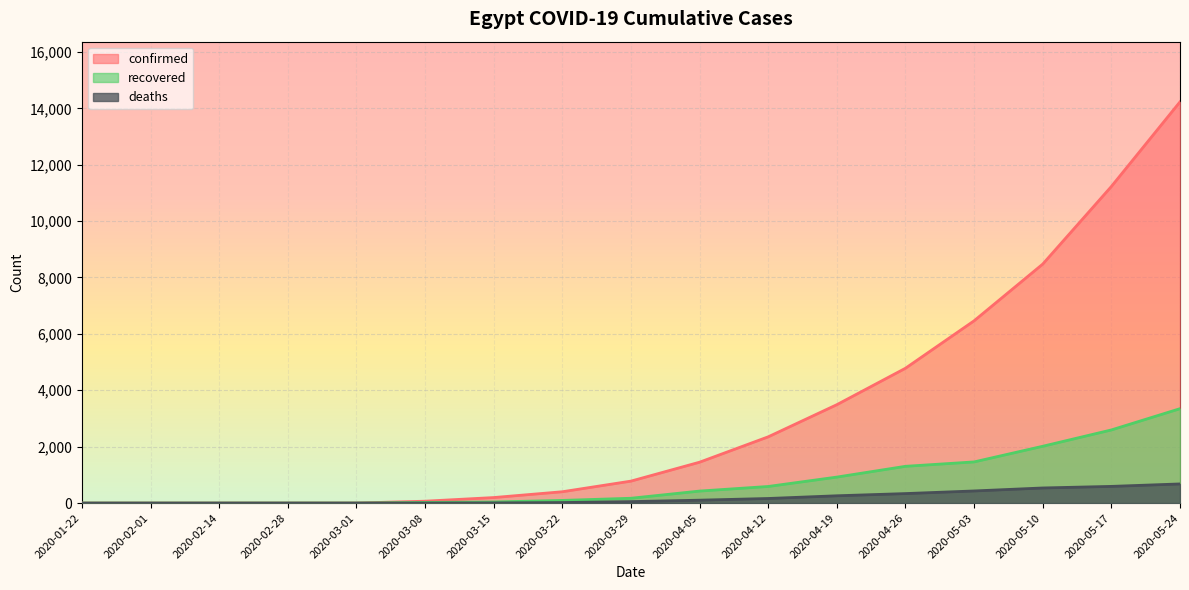

What is the label of the 7th point from the left?

2020-03-15